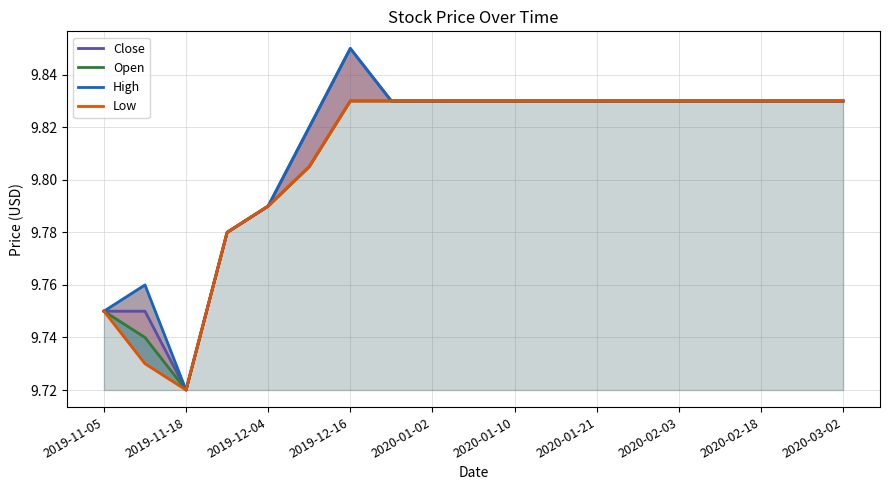

What is the difference between the maximum and second lowest values in the High series?

0.1